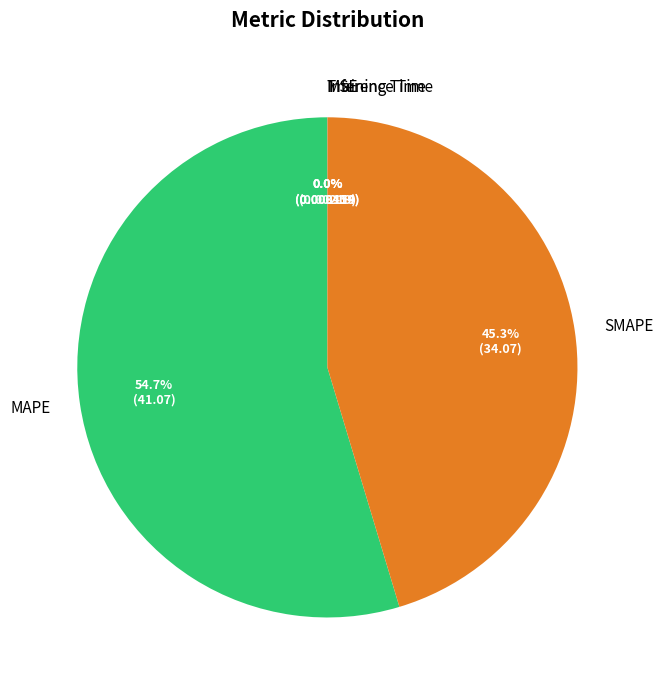

Does any single category account for the majority?

Yes